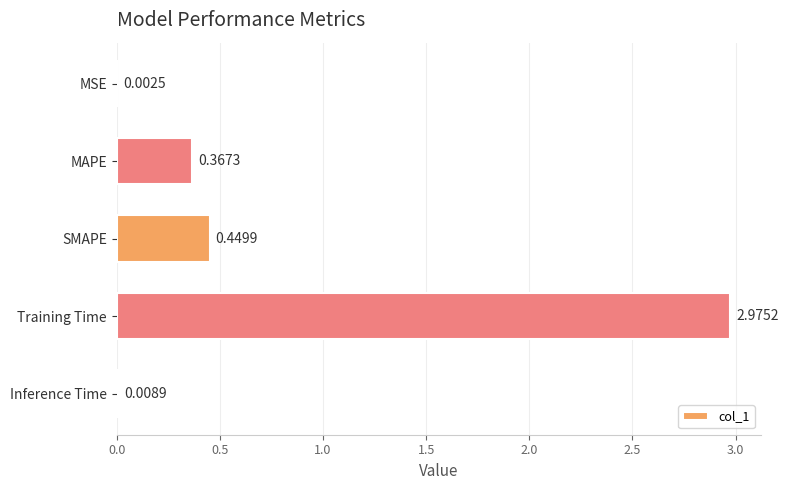

At which category does the chart reach its peak across all series?

Training Time